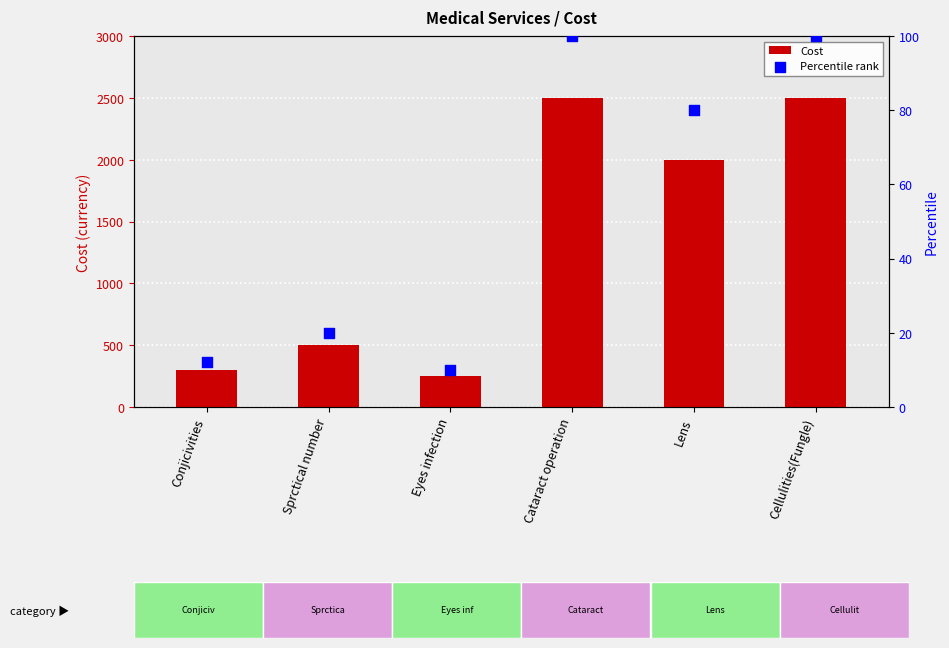

Which series has the largest total across all categories?

Cost